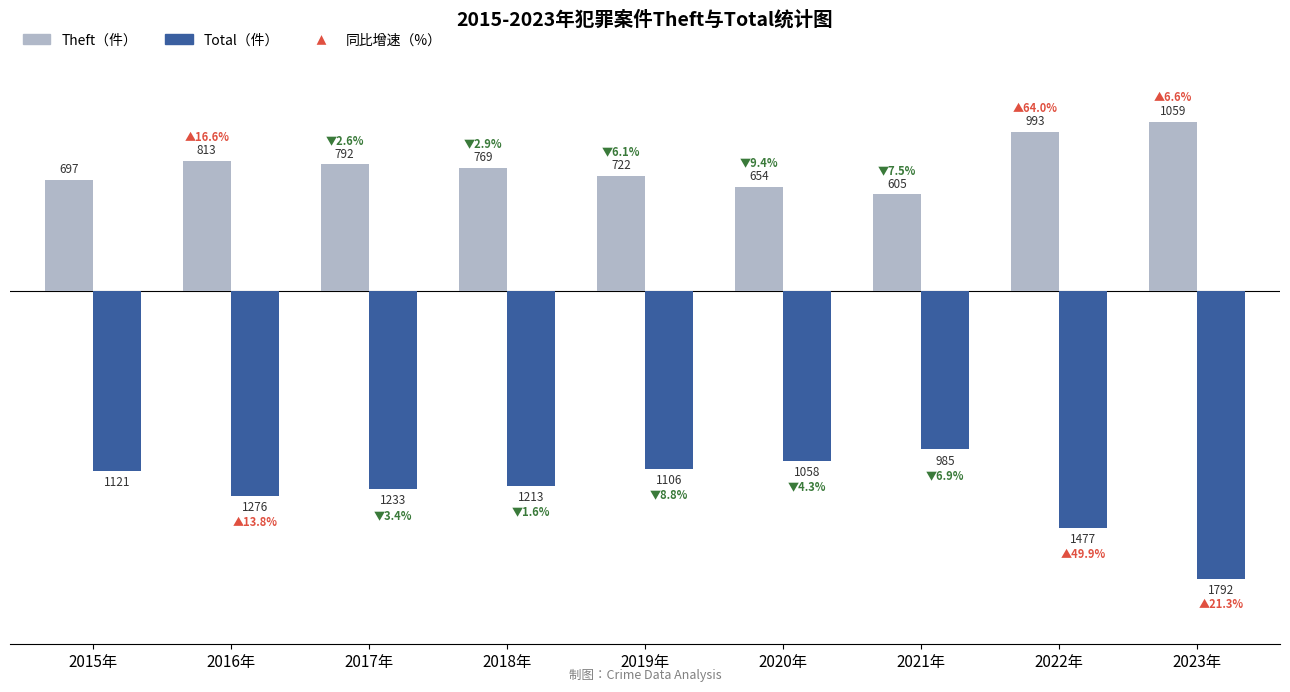

At which label is Theft（件） closest to 832?

2016年